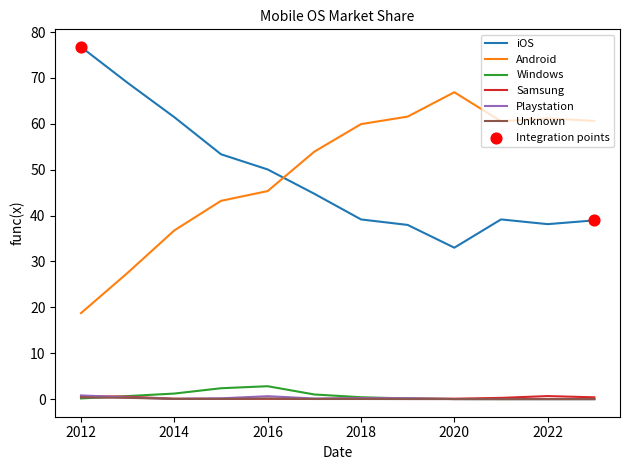

True or false: iOS and Samsung cross at least once.

False